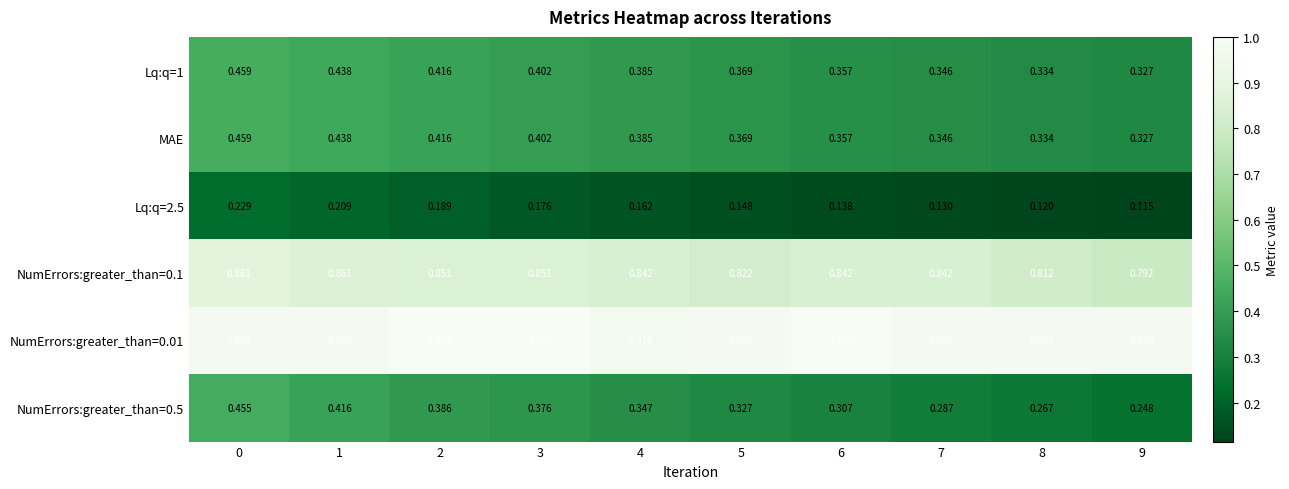

Is the value of MAE at 9 greater than the value of NumErrors:greater_than=0.01 at 8?

No